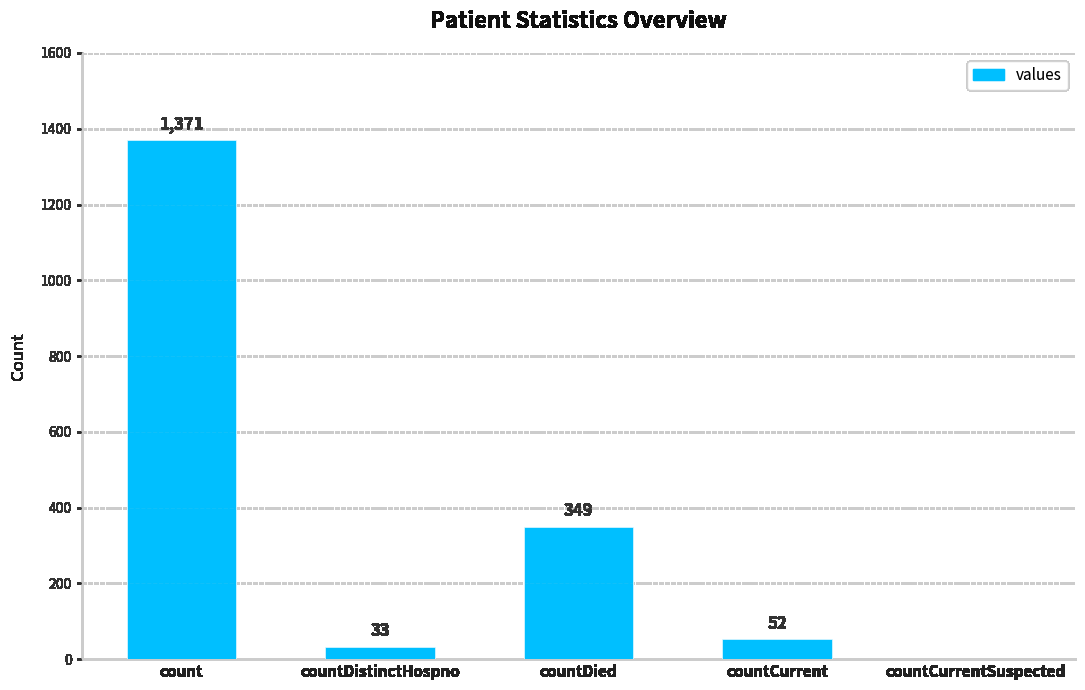

Between countDistinctHospno and count, which is larger?

count